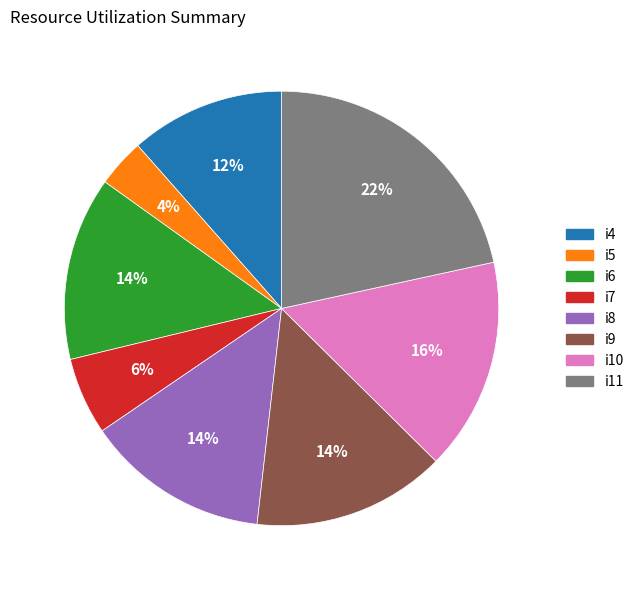

The i8 slice represents 14% of the pie. True or false?

True